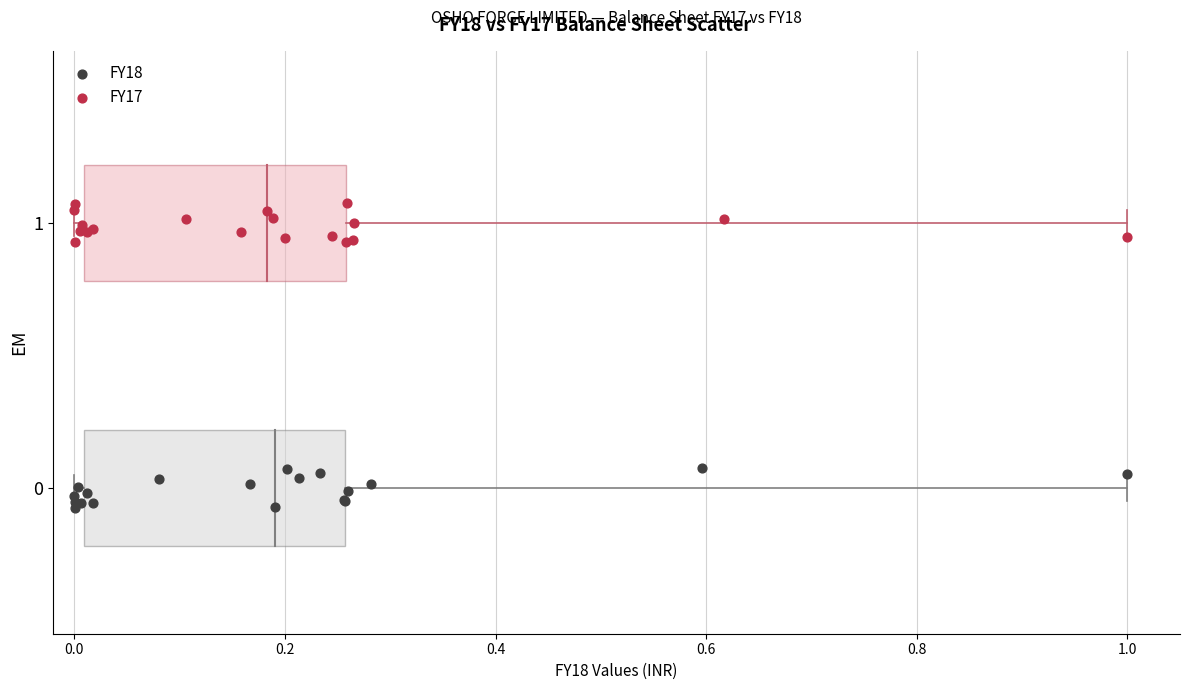

Which series contains the highest Y value?

FY17